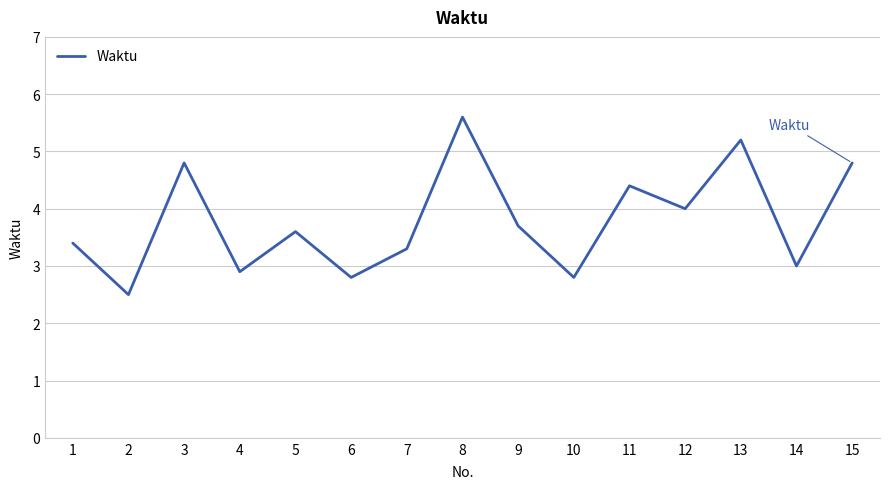

Reading left to right, extract all data points from this chart.

3.4	2.5	4.8	2.9	3.6	2.8	3.3	5.6	3.7	2.8	4.4	4.0	5.2	3.0	4.8